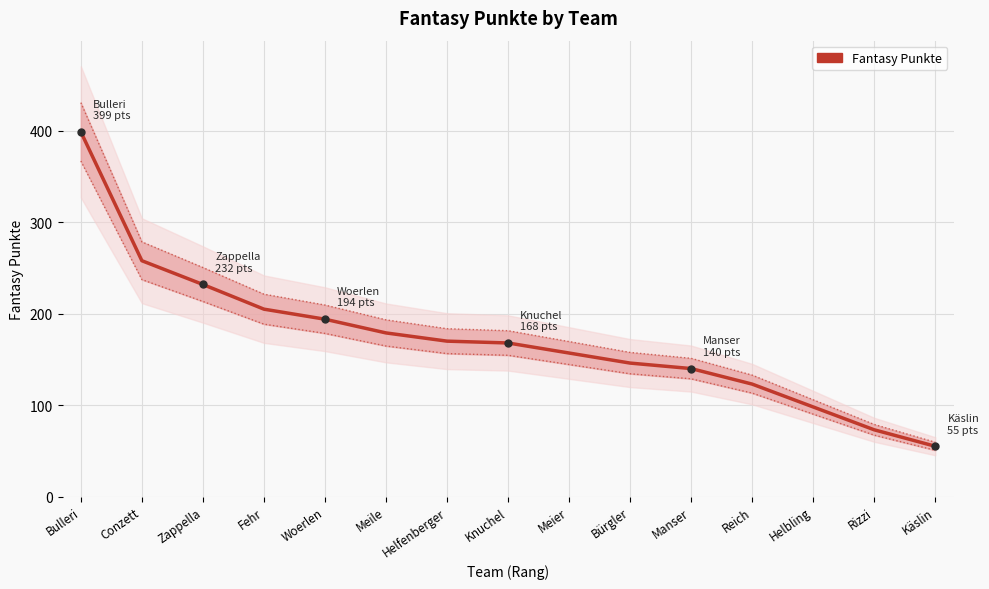

Approximately how many times larger is the value at Reich compared to Conzett?

0.5